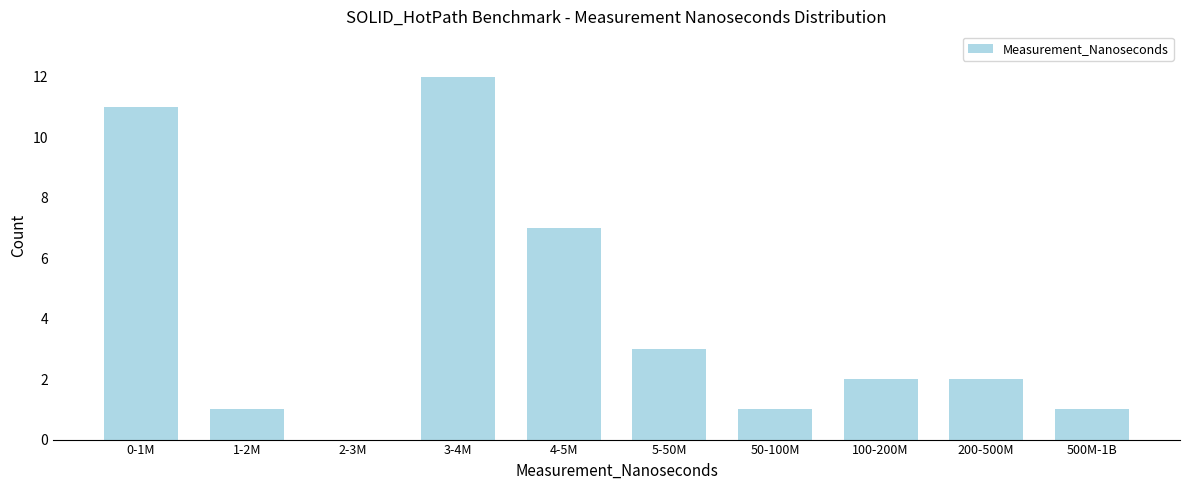

Reading right to left, list all the values displayed in this chart.

500M-1B=1	200-500M=2	100-200M=2	50-100M=1	5-50M=3	4-5M=7	3-4M=12	2-3M=0	1-2M=1	0-1M=11